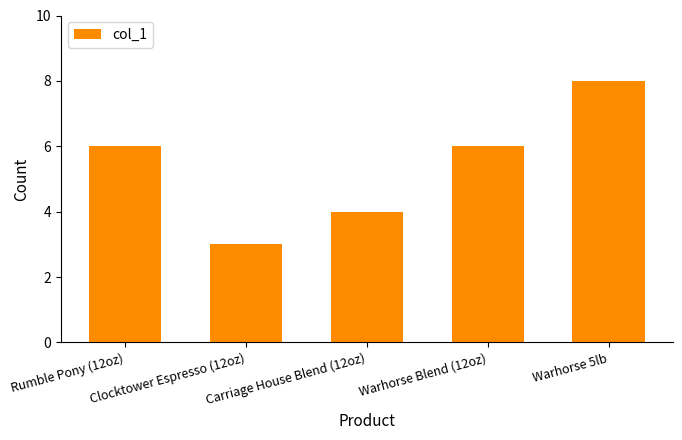

Is it true that the value at Rumble Pony (12oz) is 3?

False